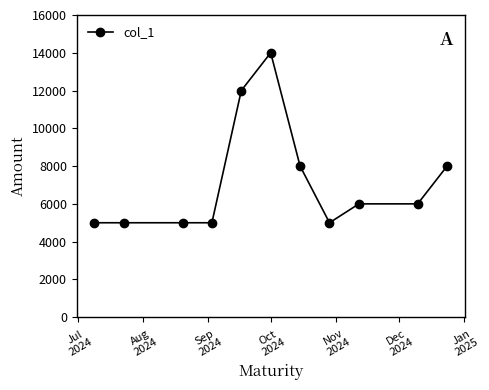

What is the minimum value shown in the chart?

5000